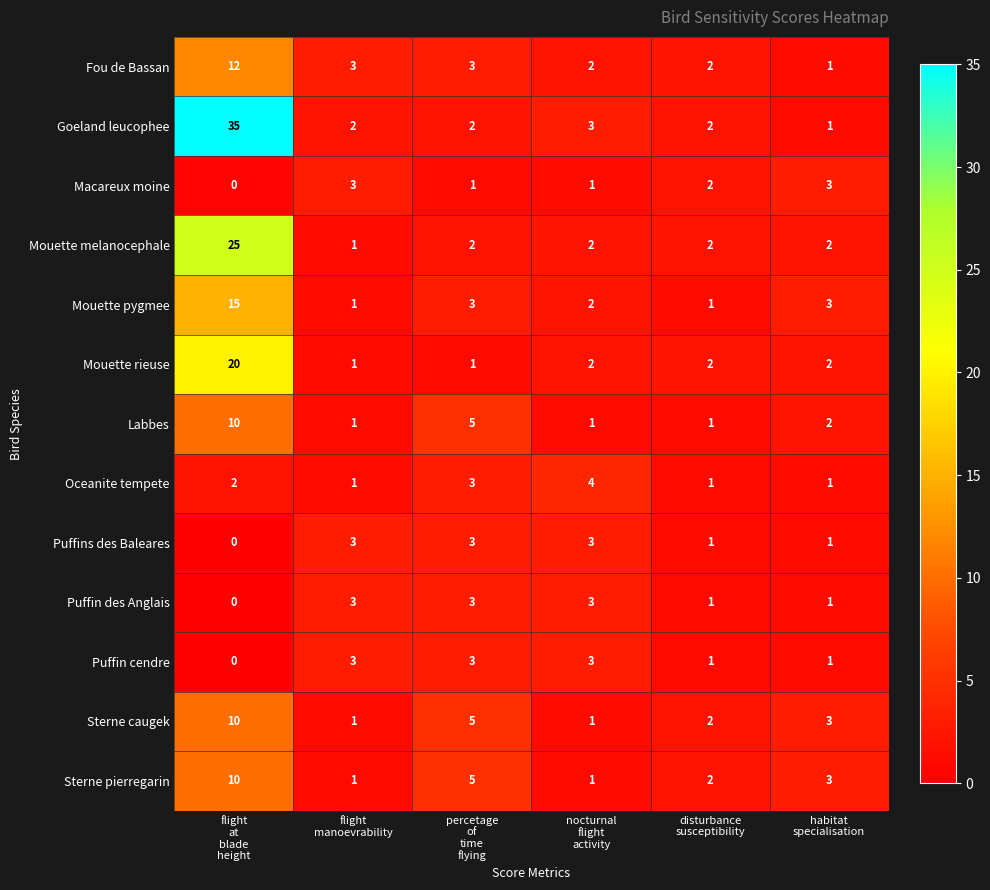

What is the sum of all Puffins des Baleares values?

11